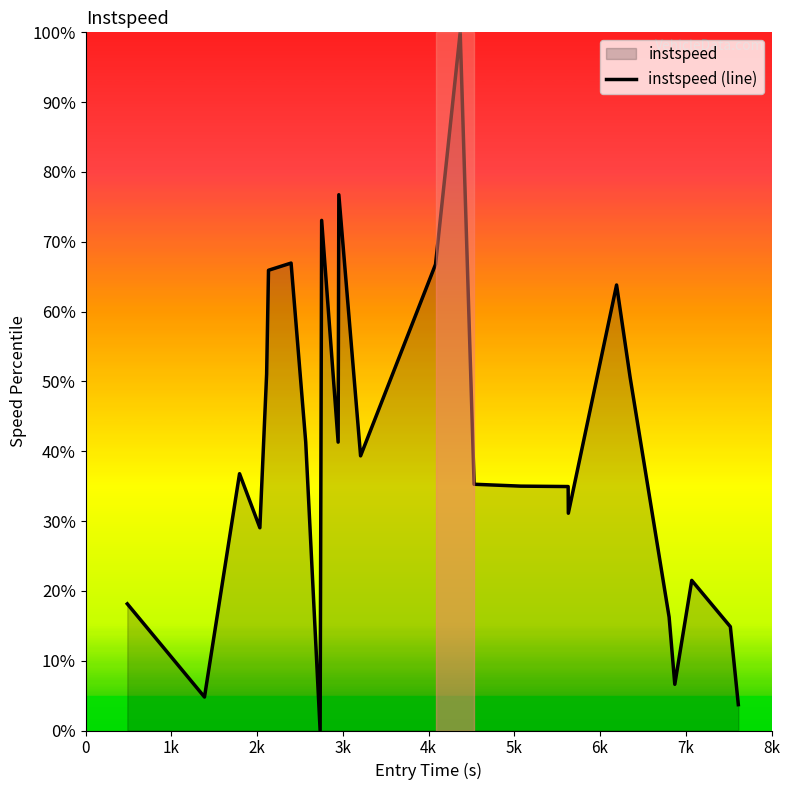

What is the greatest value displayed?

100.0